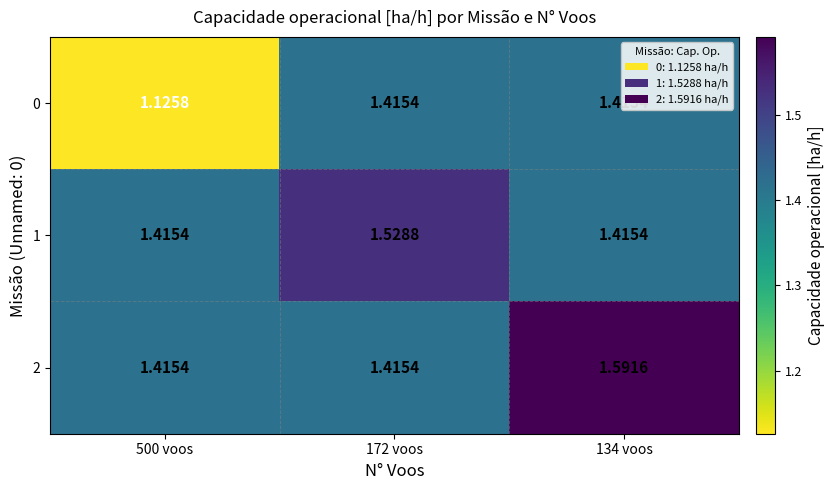

Is the value of 2 at 500 voos greater than the value of 1 at 172 voos?

No